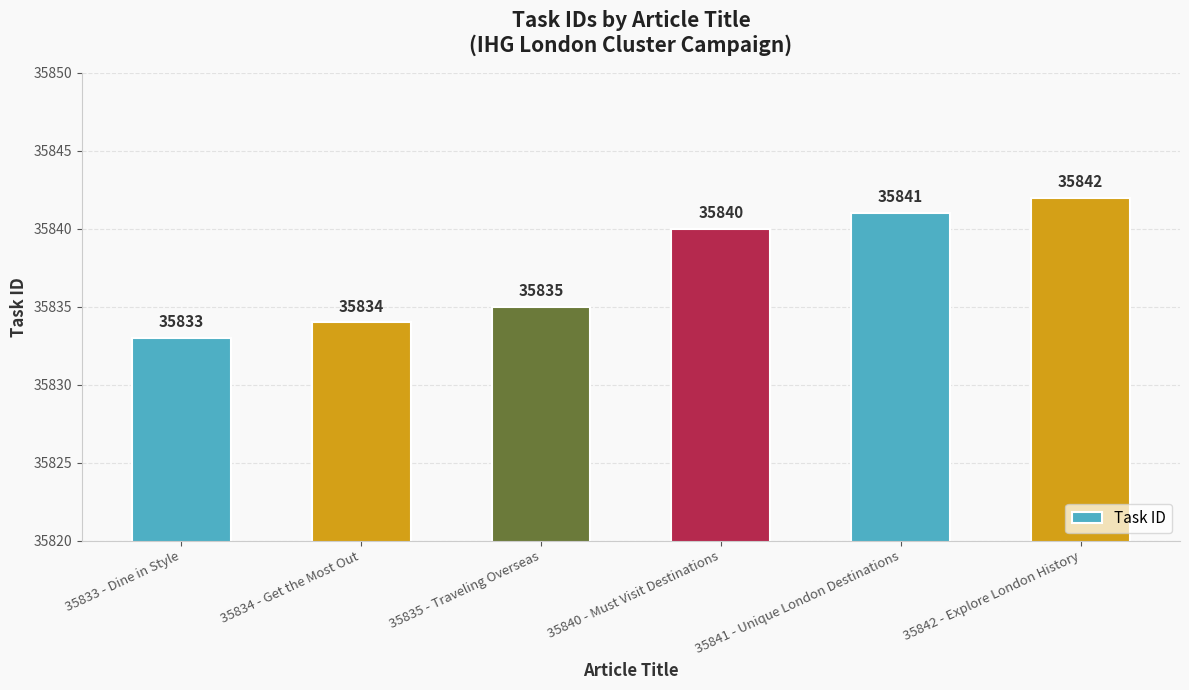

What is the label of the 6th bar from the left?

35842 - Explore London History